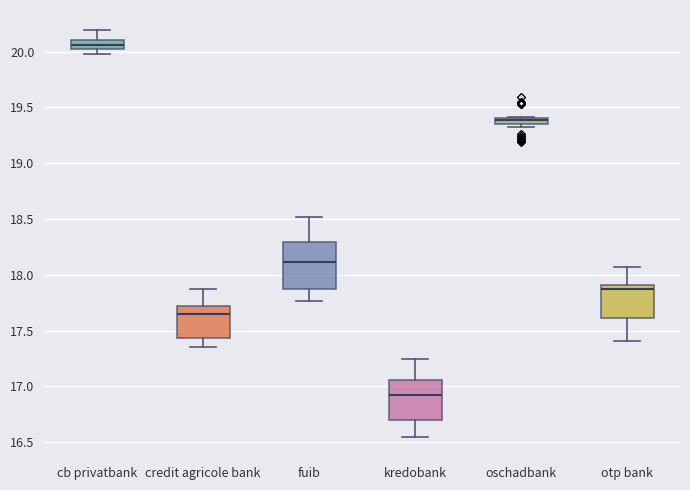

Which box is the tallest, from its lower edge to its upper edge?

fuib